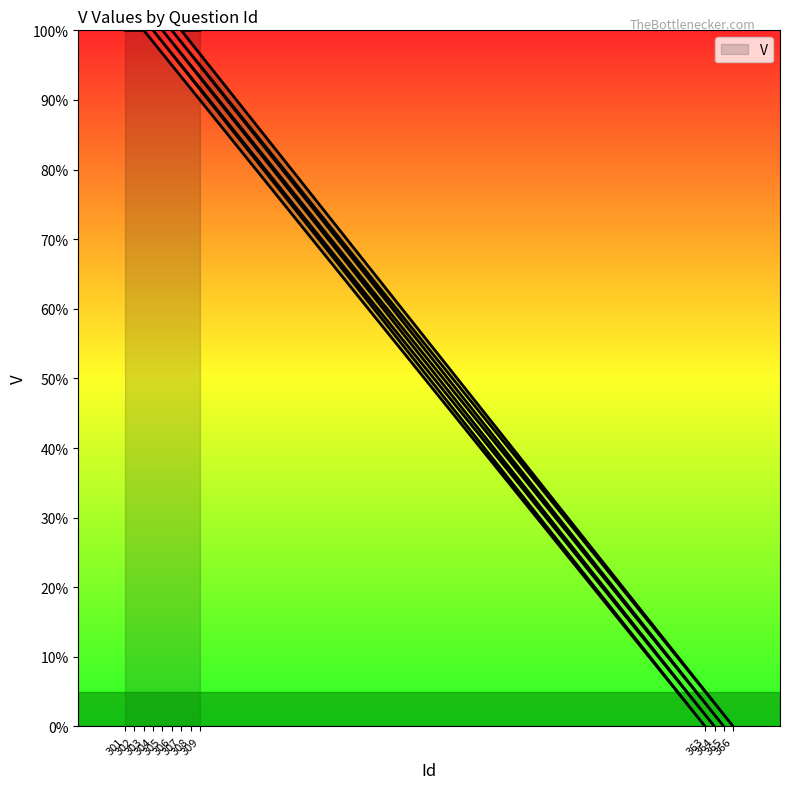

The chart shows a value of 0 at 302. True or false?

False